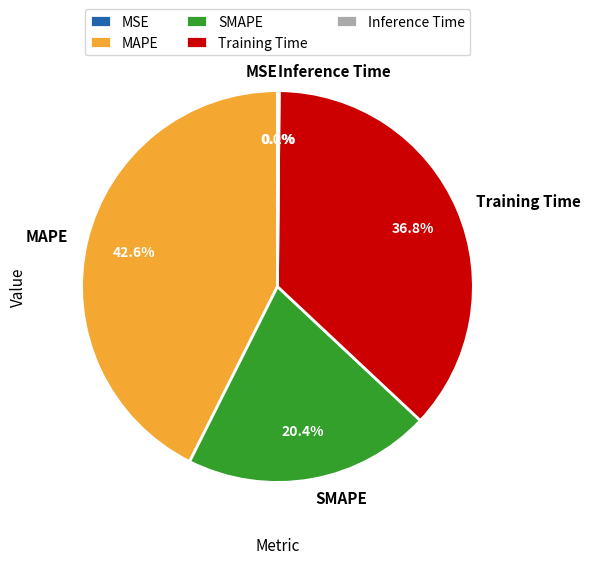

Which slice is the largest?

MAPE